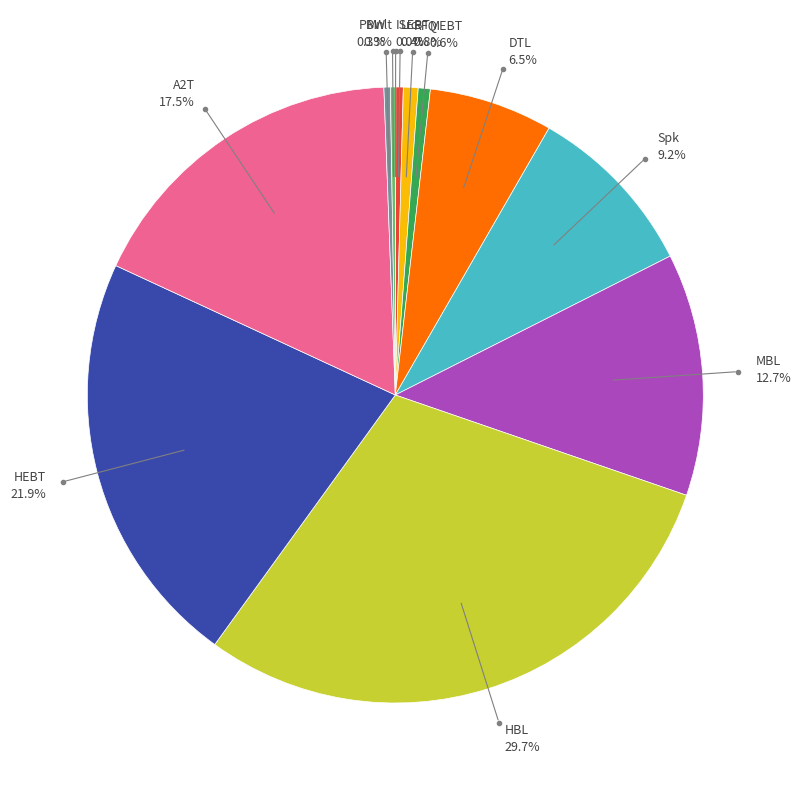

Is it true that MEBT is 13% of the pie?

False